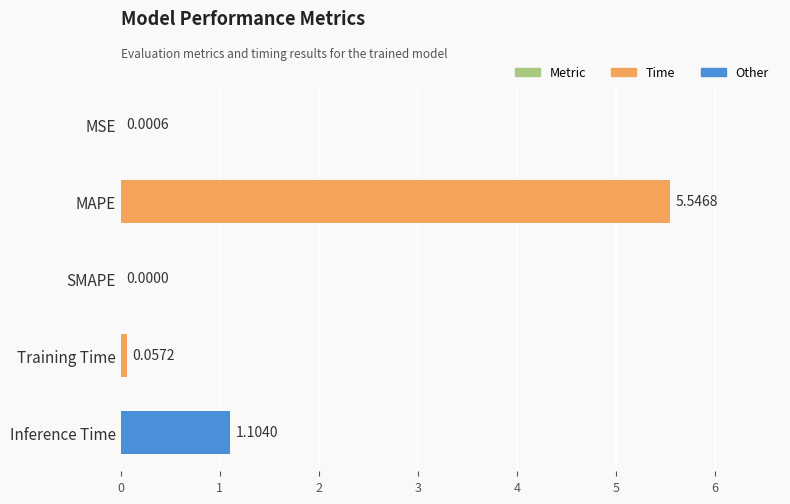

Which label corresponds to the largest value in the chart?

MAPE